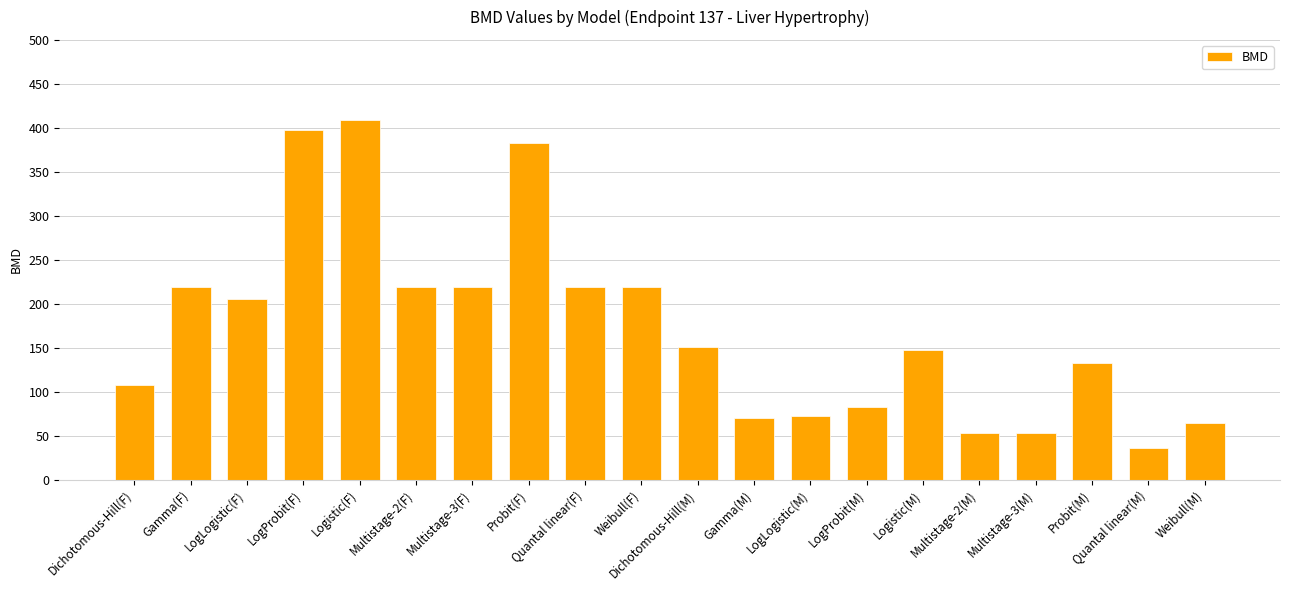

Is it true that the value at Gamma(M) is 69.9?

True